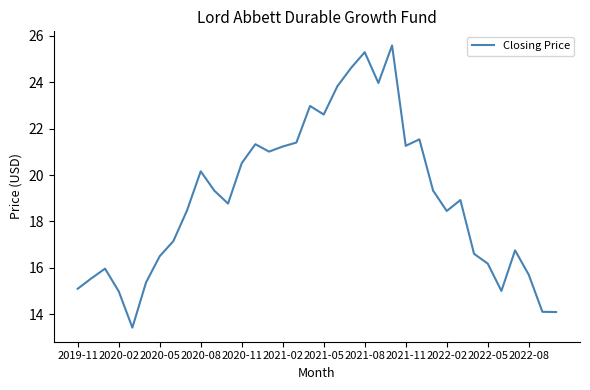

What is the minimum value shown in the chart?

13.4